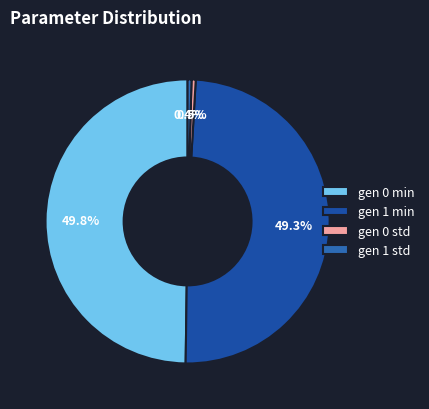

Count the number of slices in the pie.

4